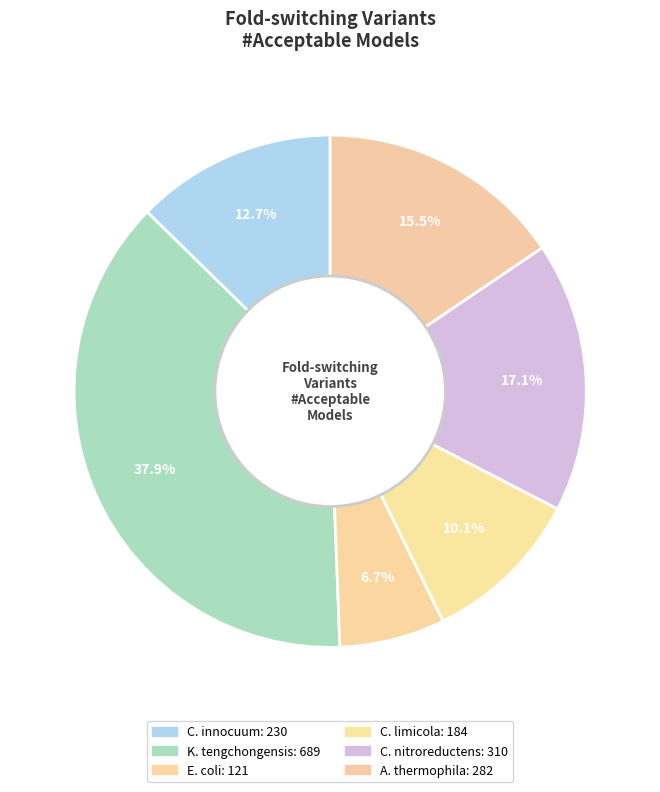

Rank the categories by value from lowest to highest.

E. coli, C. limicola, C. innocuum, A. thermophila, C. nitroreductens, K. tengchongensis